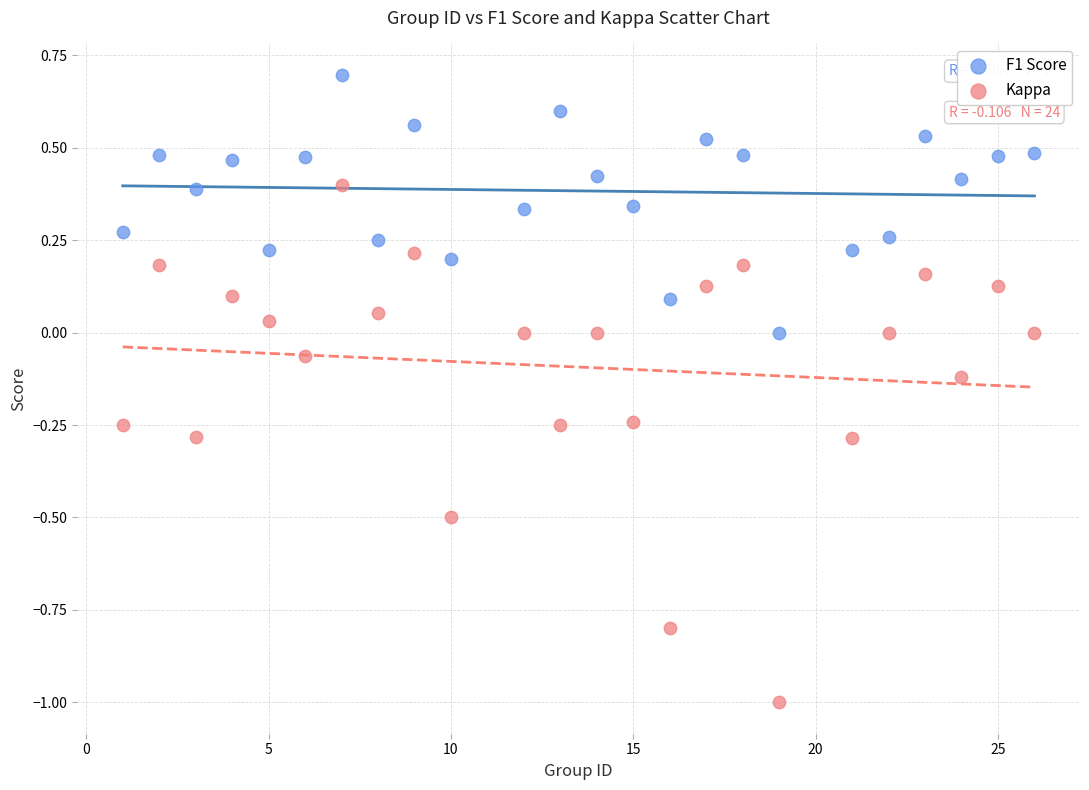

Across all data points, what is the range of Y values (max minus min)?

1.7